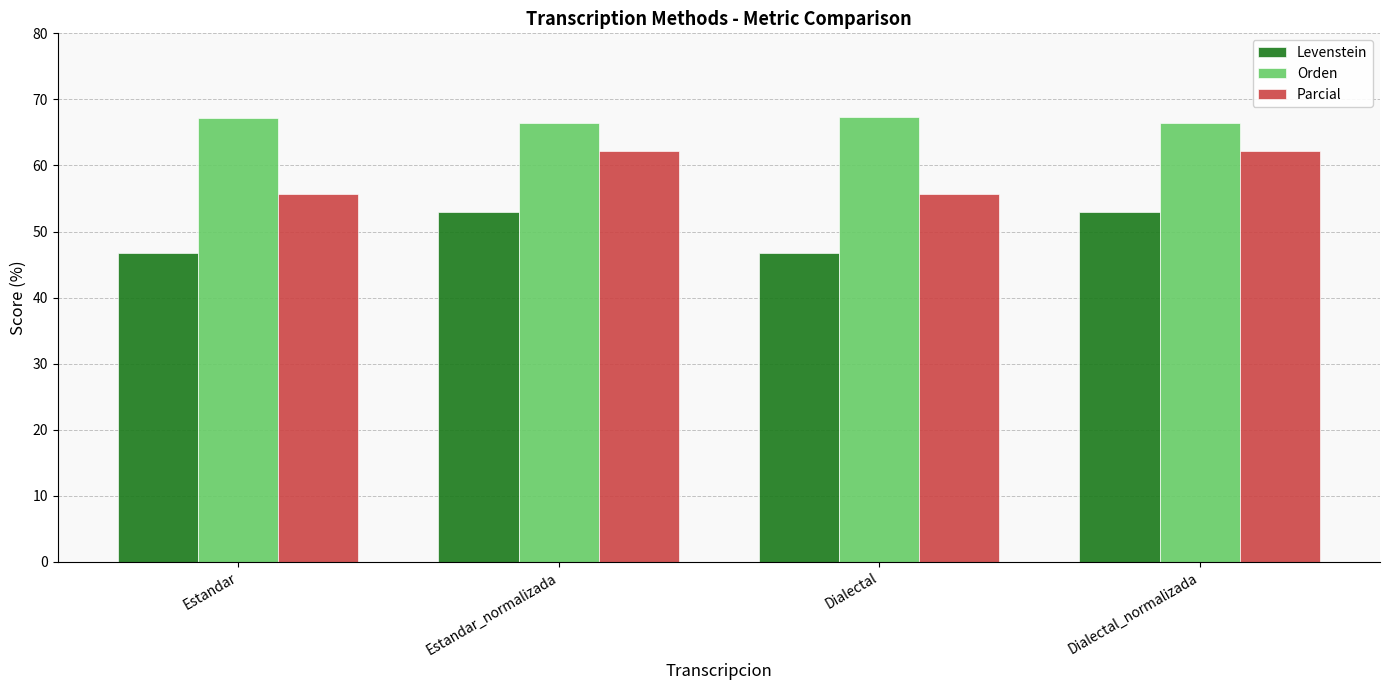

Which series changed the most between Estandar_normalizada and Dialectal?

Parcial